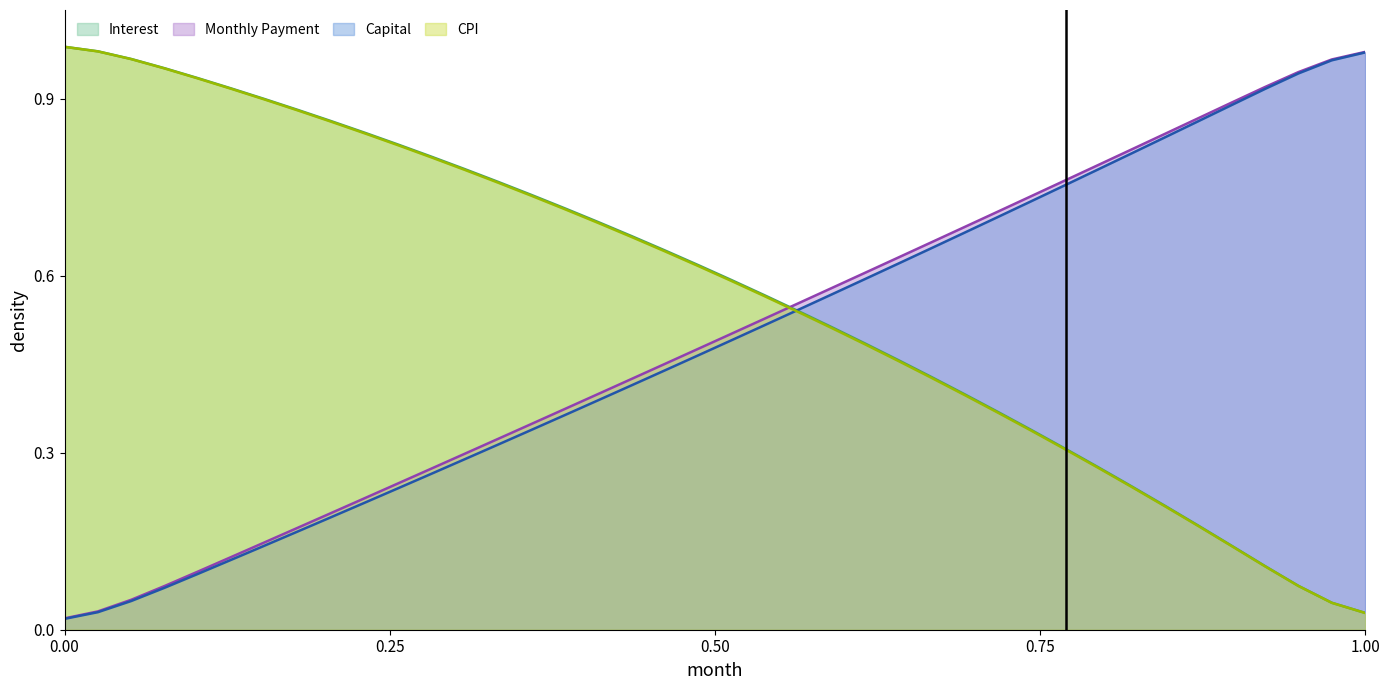

True or false: Monthly Payment and CPI cross at least once.

True